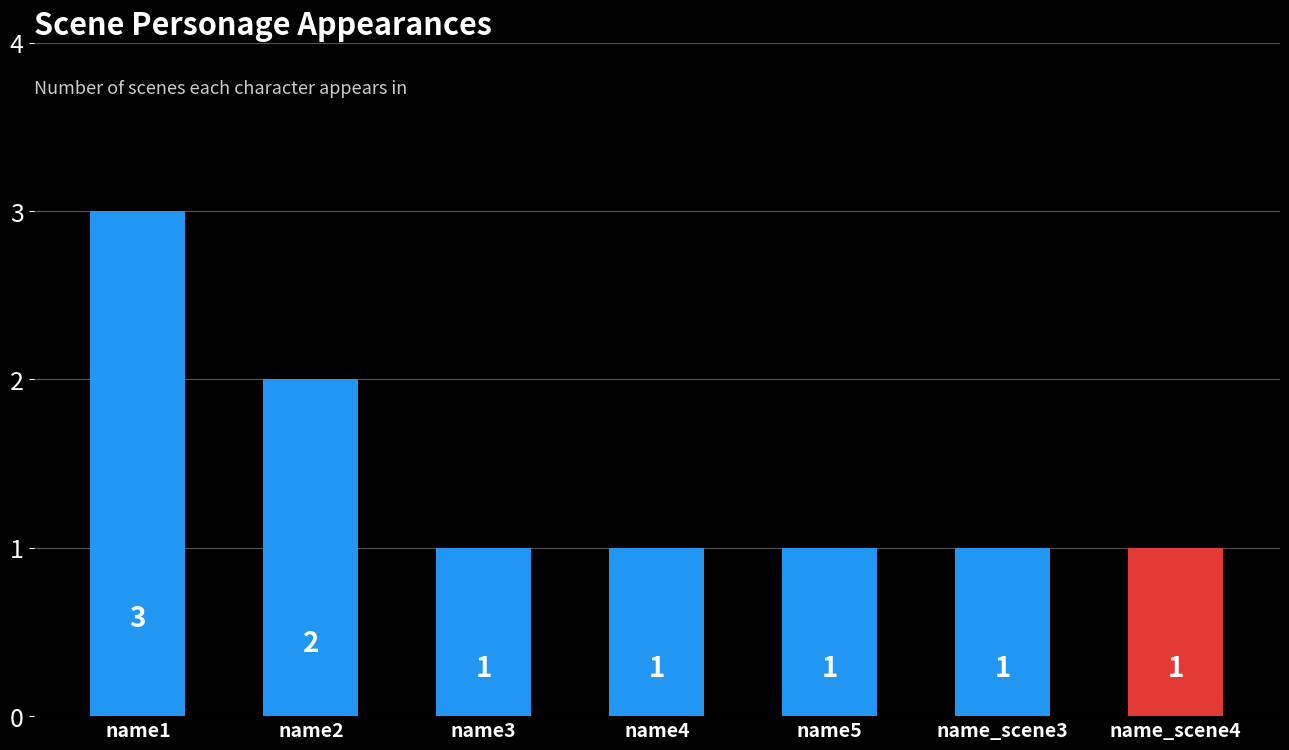

True or false: the data shows 1 at name_scene4.

True